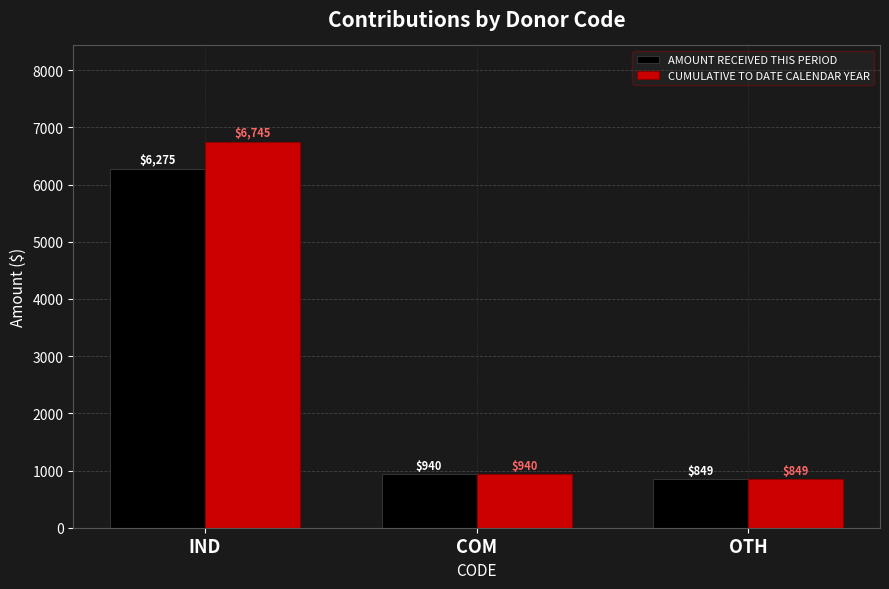

The AMOUNT RECEIVED THIS PERIOD series shows 6275 at IND. True or false?

True